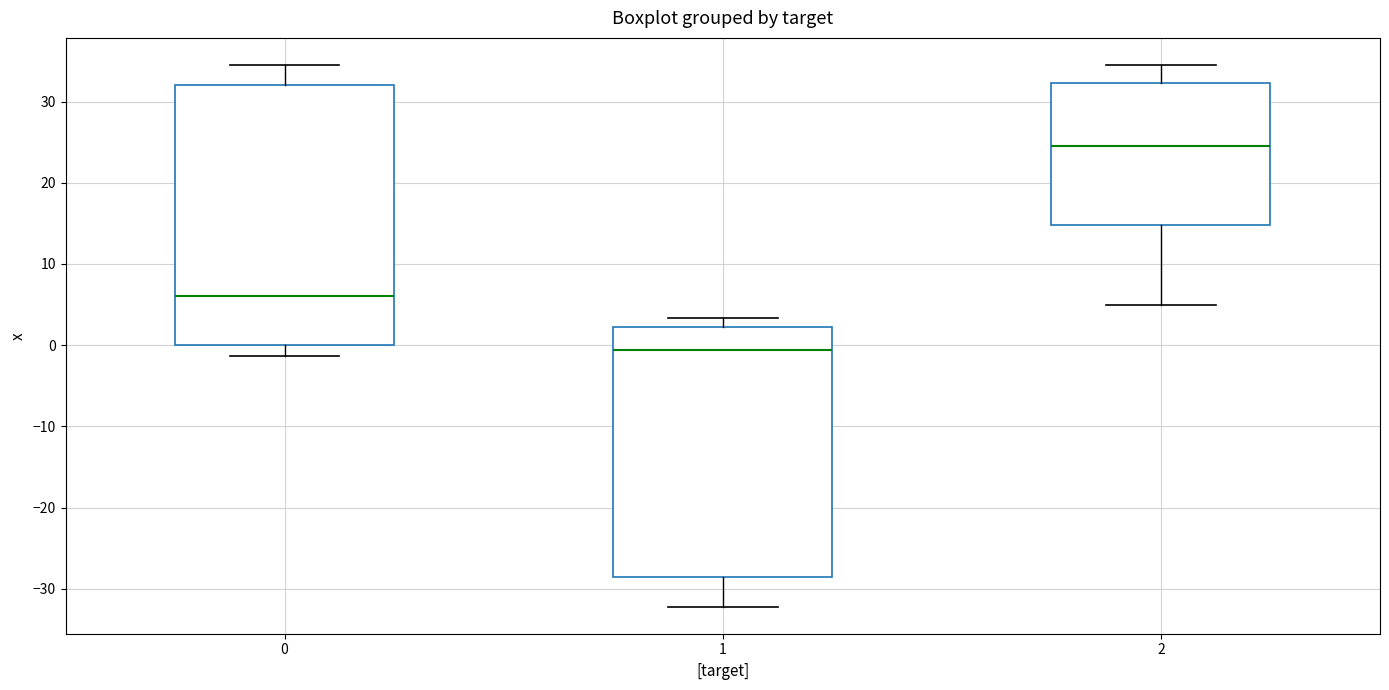

Which box is the tallest, from its lower edge to its upper edge?

0